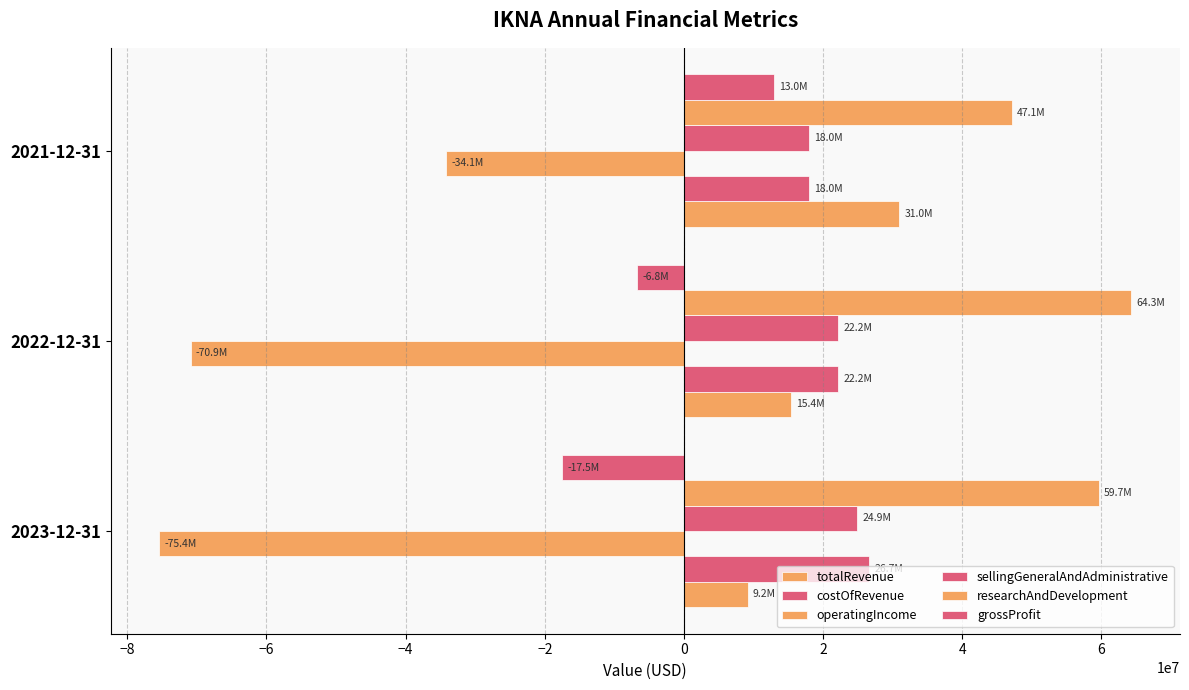

Reading left to right, what are all the values shown in this chart?

totalRevenue: 9155000	15433000	30985000
costOfRevenue: 26669000	22201000	18015000
operatingIncome: -75417000	-70904000	-34138000
sellingGeneralAndAdministrative: 24925000	22201000	18015000
researchAndDevelopment: 59652000	64321000	47108000
grossProfit: -17514000	-6768000	12970000